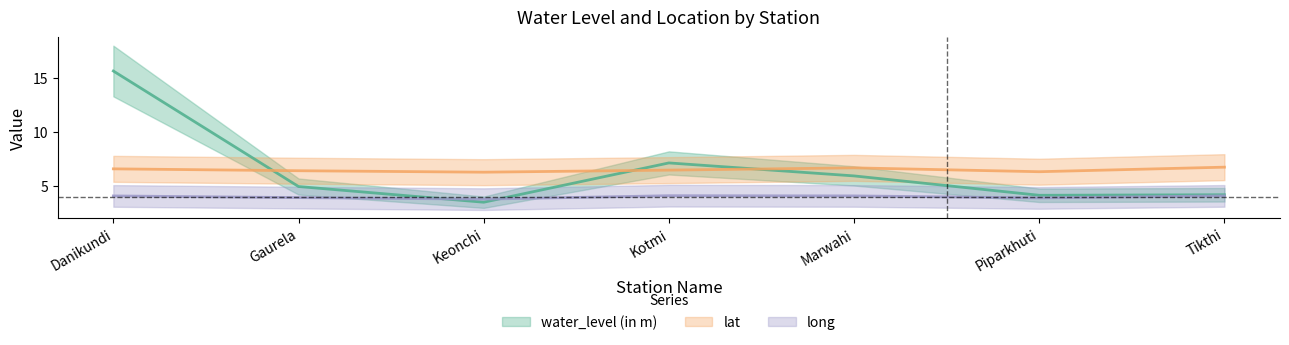

Is this an area chart (filled region under the line)?

No